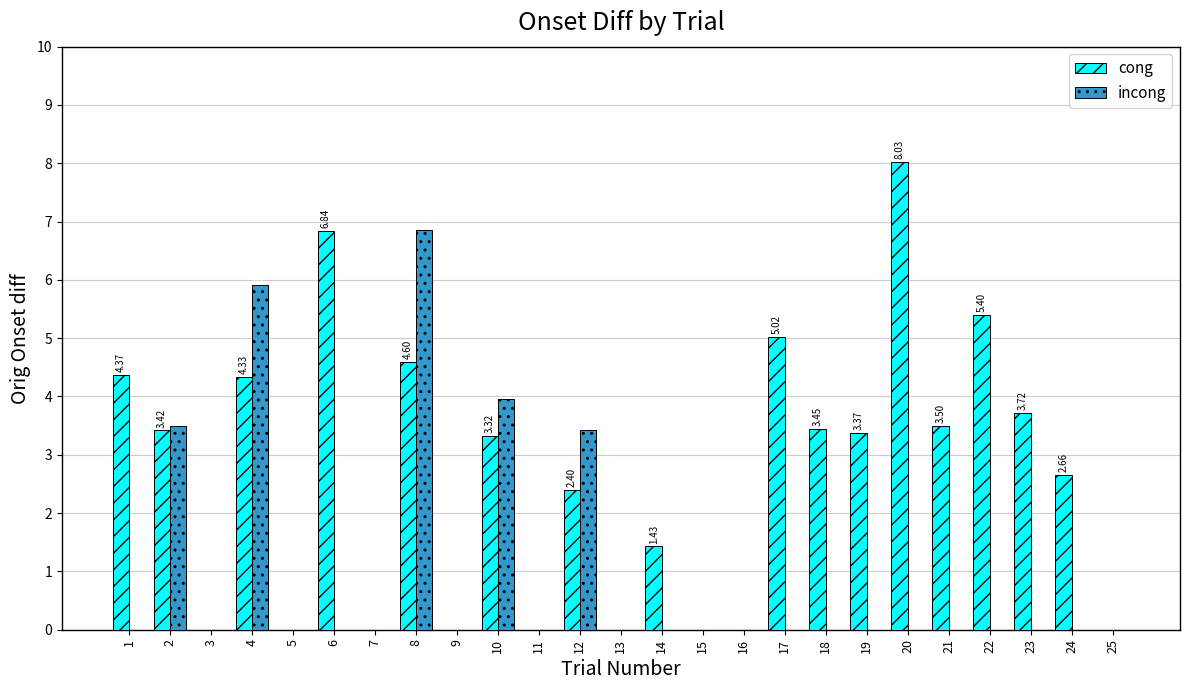

Is the value of incong at 5 greater than the value of cong at 19?

No